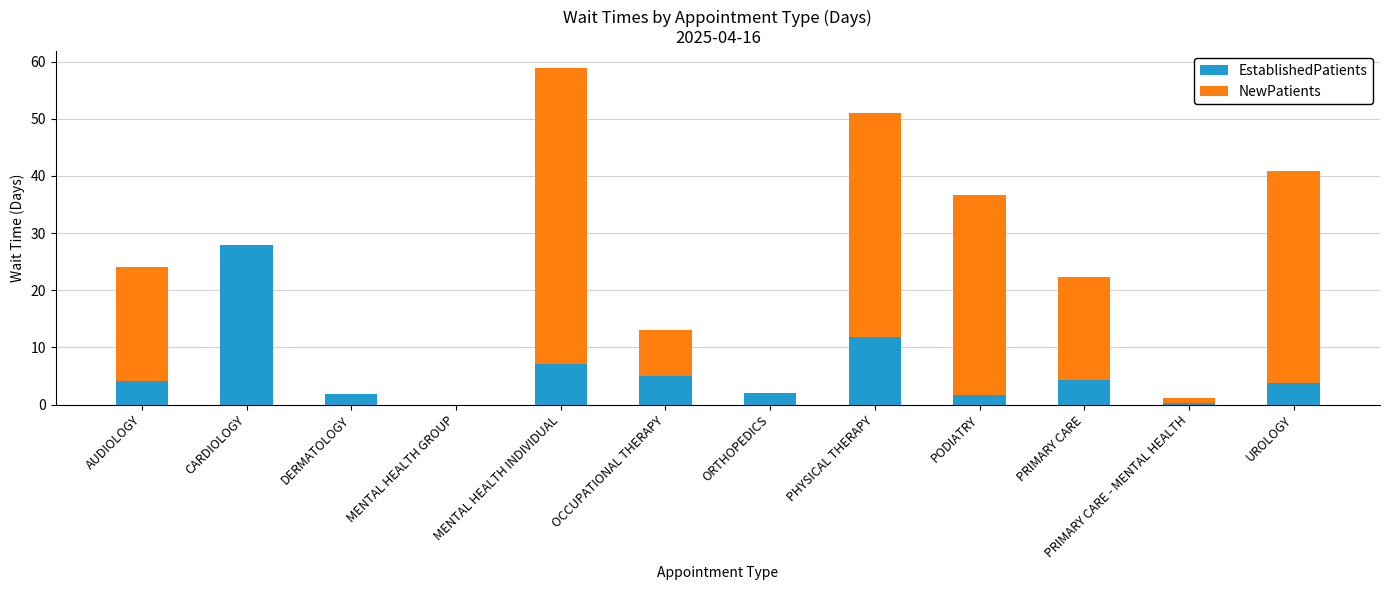

Count the number of categories in the chart.

12